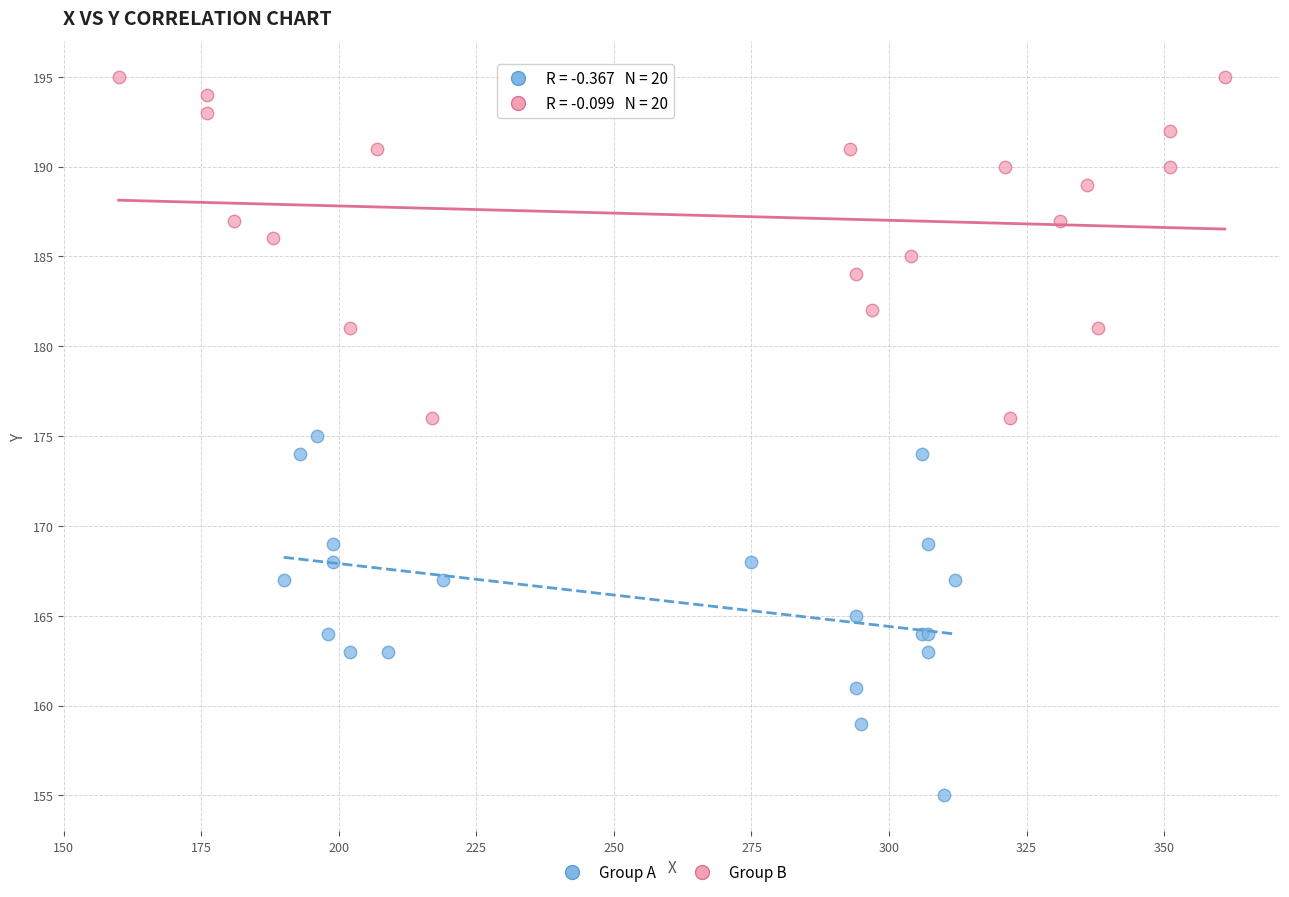

Which series reaches the maximum Y coordinate?

Group B